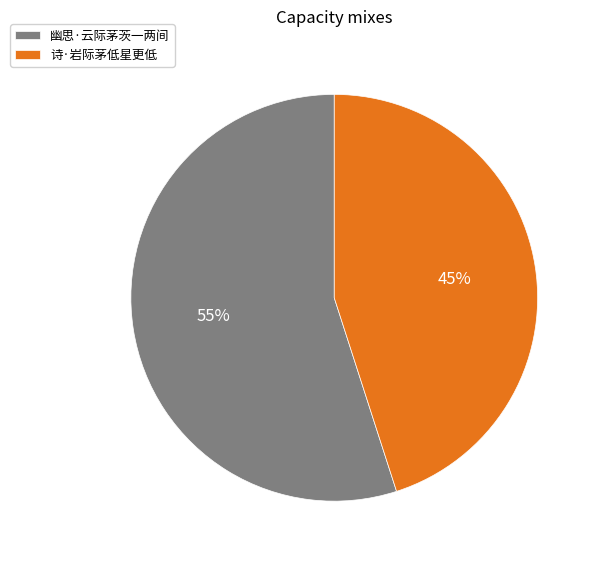

What is the ratio of the value at 幽思·云际茅茨一两间 to the value at 诗·岩际茅低星更低?

1.2